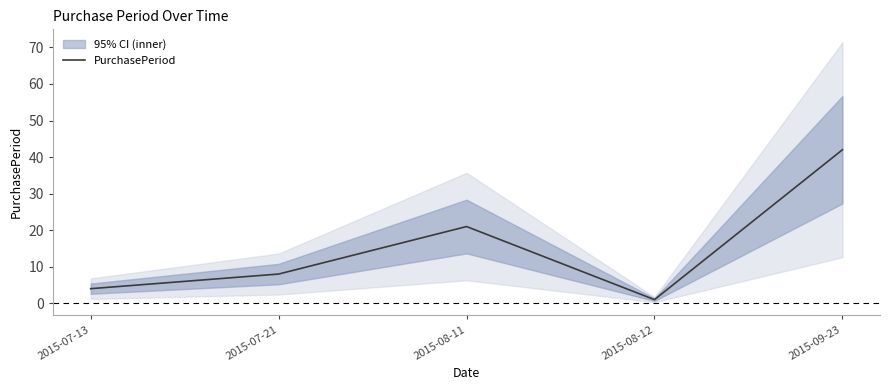

Rank the categories by value from lowest to highest.

2015-08-12, 2015-07-13, 2015-07-21, 2015-08-11, 2015-09-23